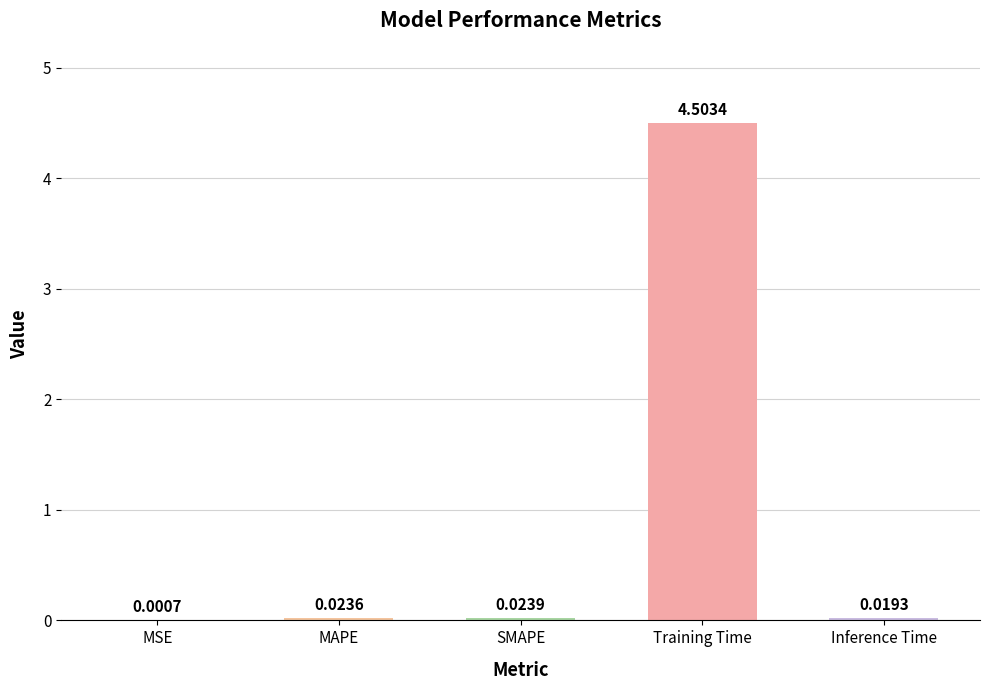

What is the sum of all values?

4.6